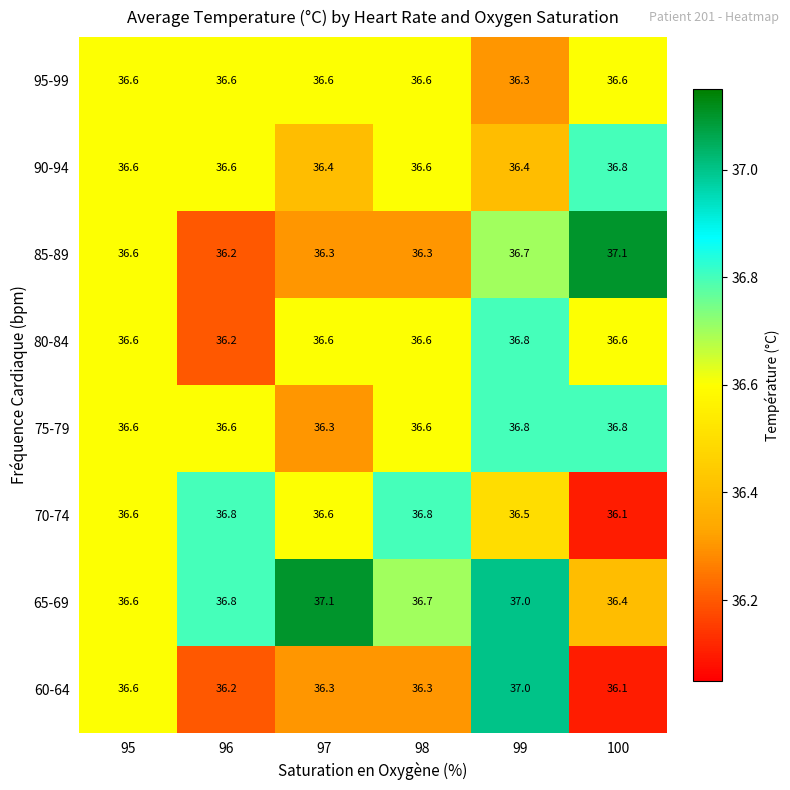

What is the total value across all series at 99?

293.5